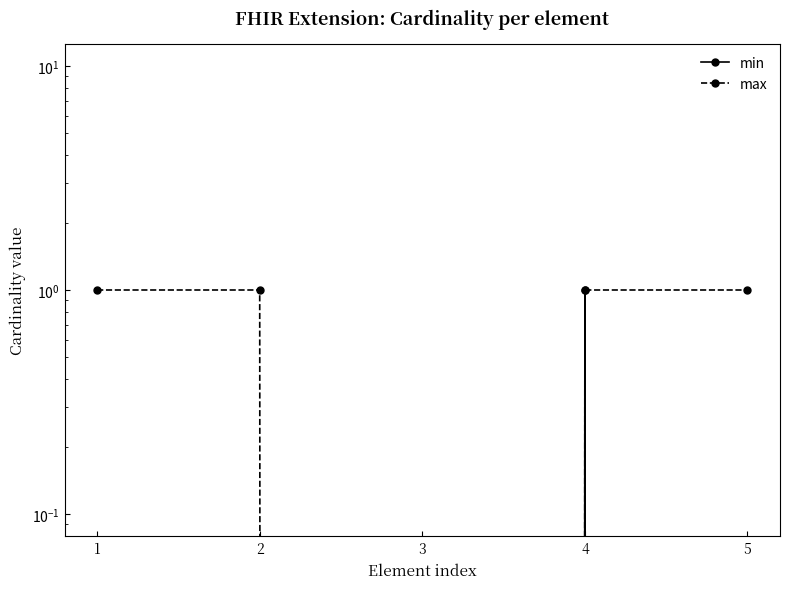

Reading right to left, list all the values displayed in this chart.

min: 0	1	0	0	0
max: 1	1	0	1	1